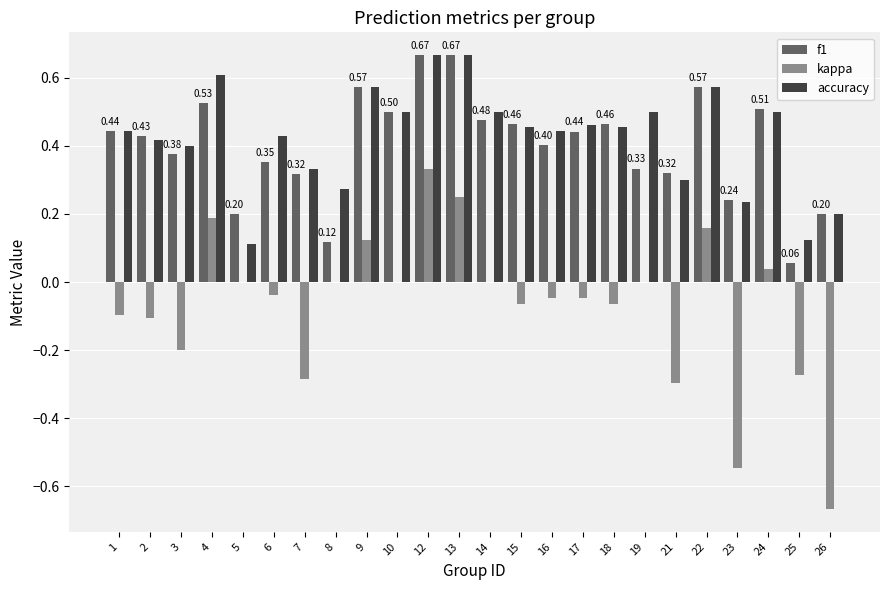

Does the chart contain stacked bars?

No